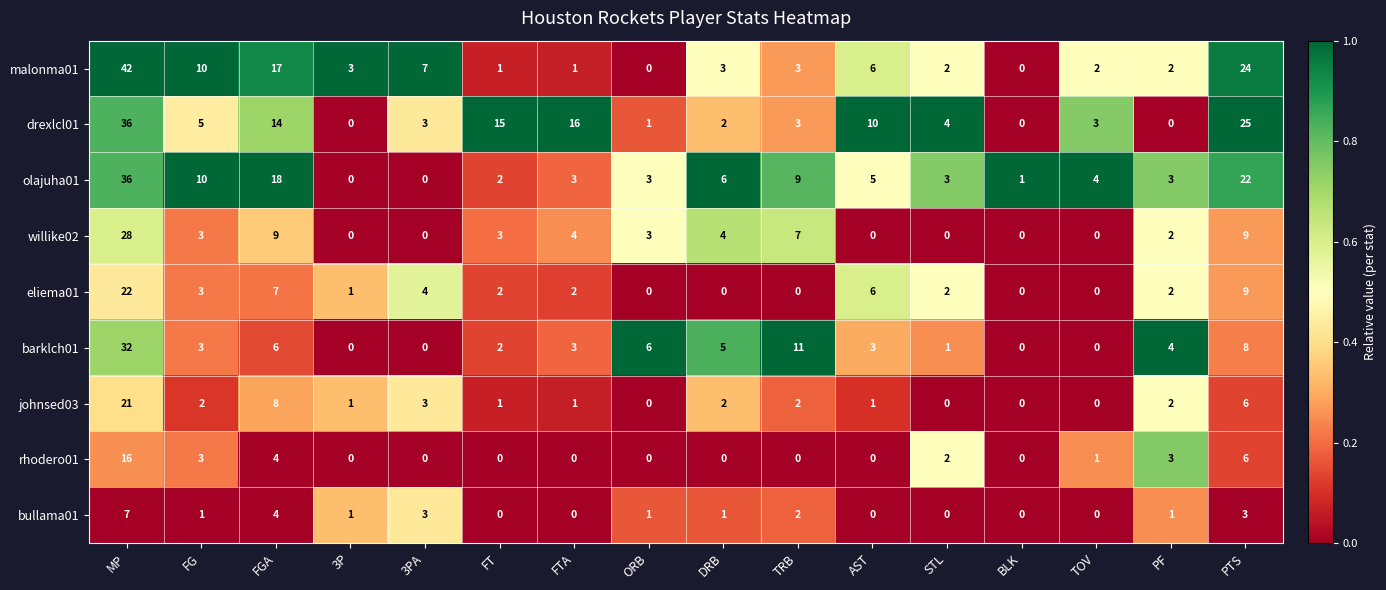

What is the greatest value displayed?

42